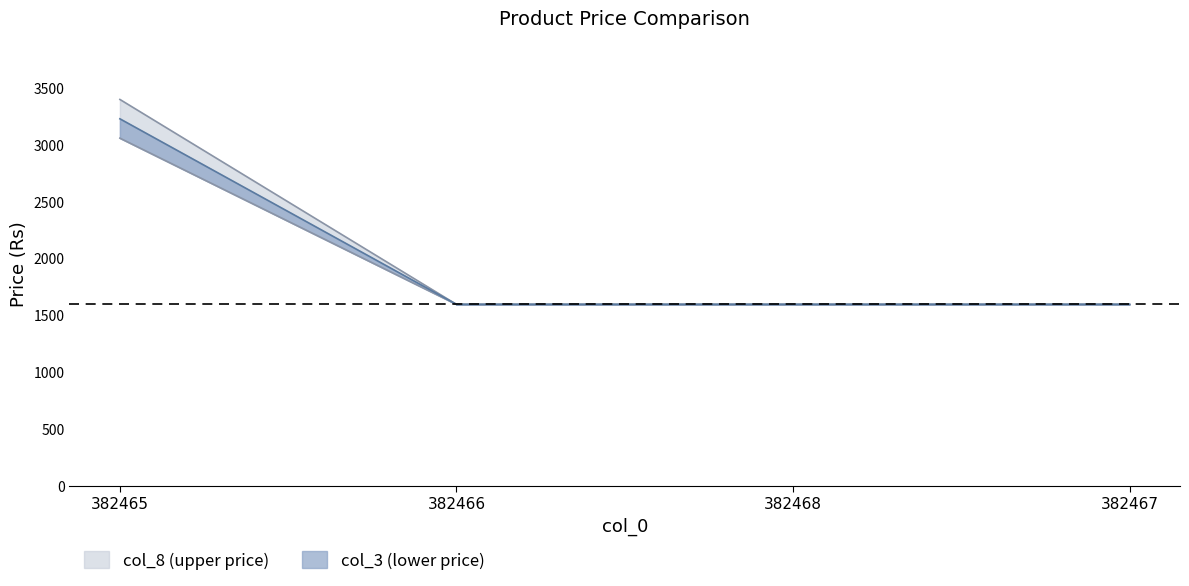

Does the chart have visible grid lines?

No